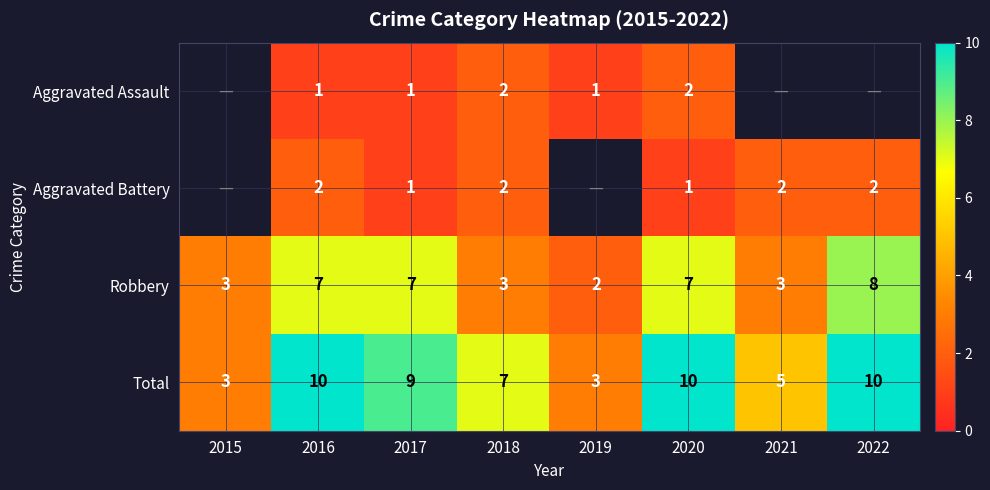

Count the Robbery values in the range 3 to 7.

6